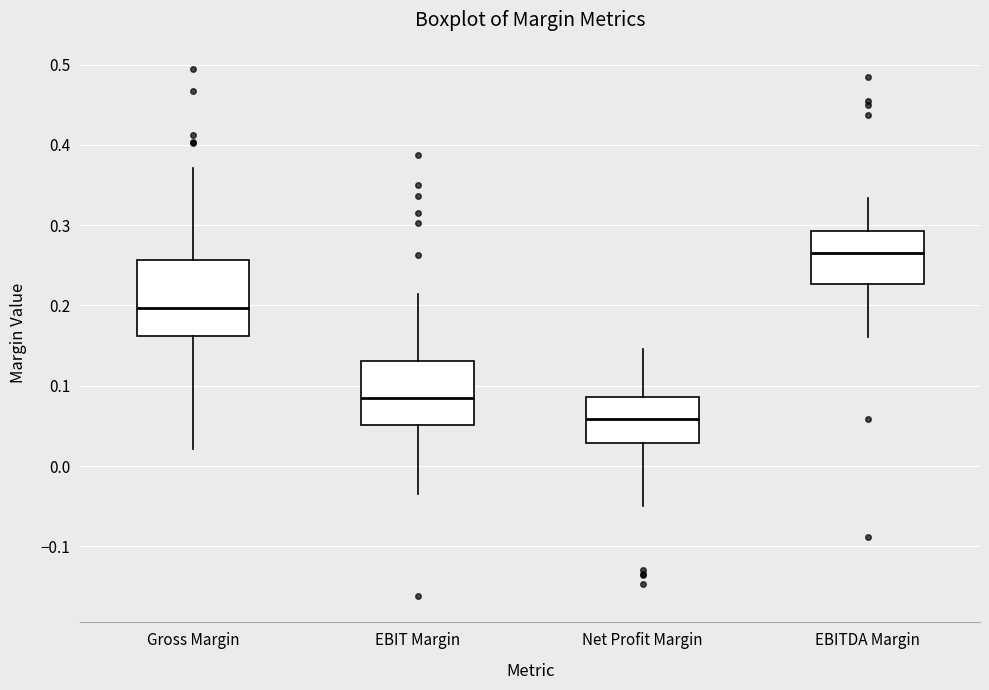

Comparing the boxes themselves (not the whiskers), which one is the tallest?

Gross Margin